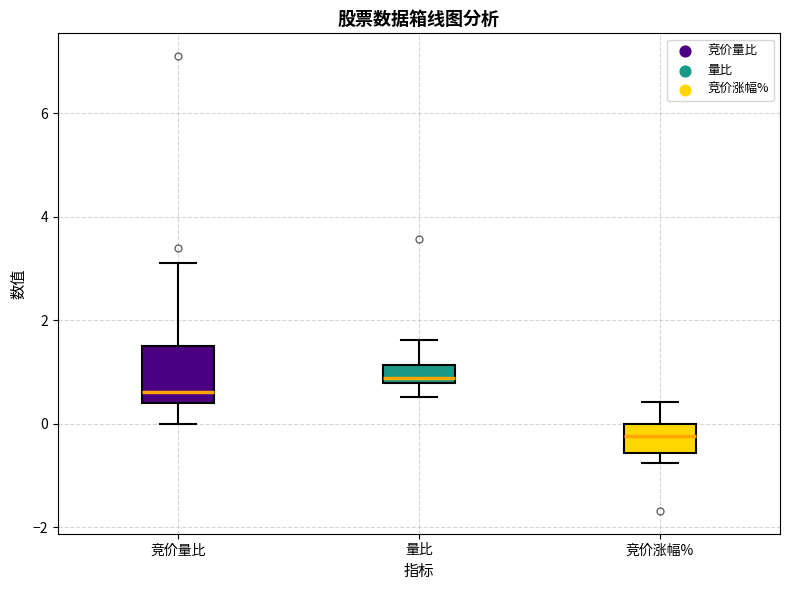

Comparing the boxes themselves (not the whiskers), which one is the tallest?

竞价量比